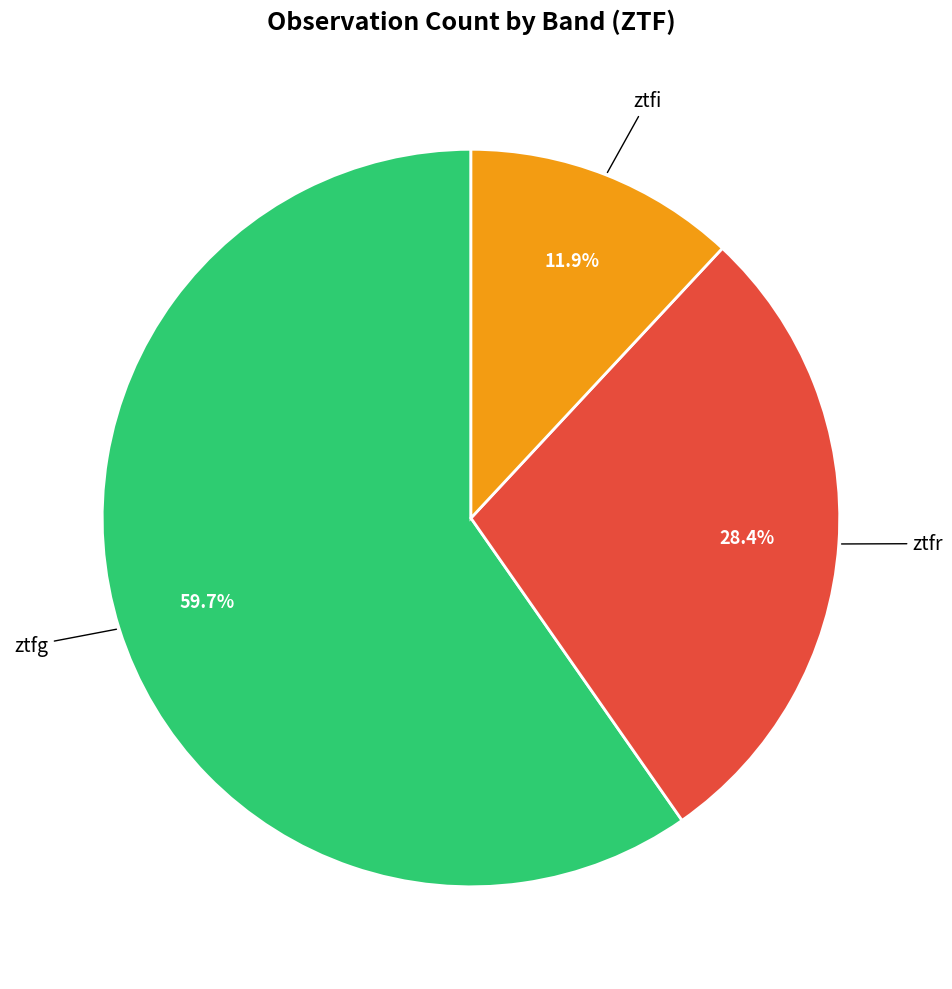

Is there a majority slice in this chart?

Yes